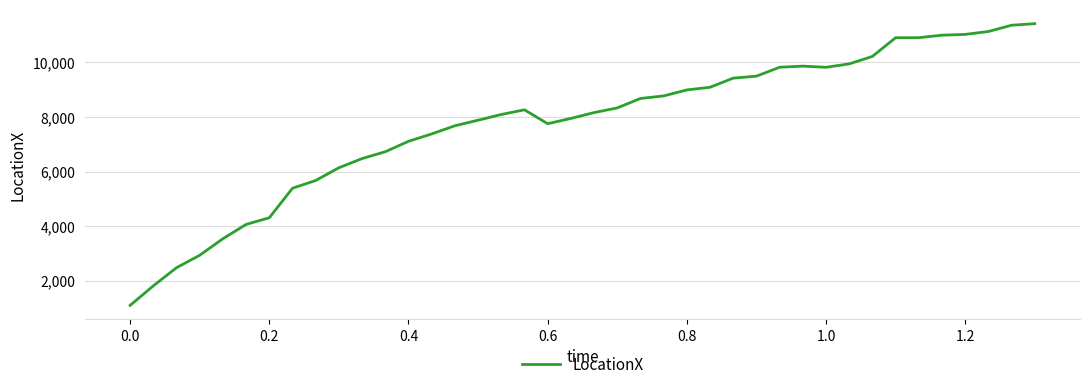

What is the difference between the maximum and minimum values?

10317.5